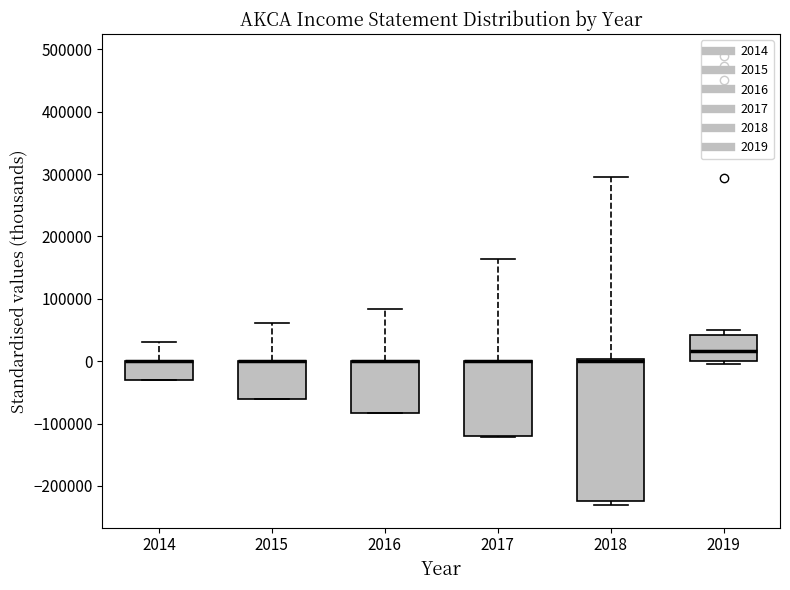

Reading left to right, read every box against the y-axis: the position of its median line, the range the box covers, and the ends of its whiskers. The values are not printed on the chart, so give them approximately, as read against the axis.

2014: median 0 (drawn on the box's upper edge), box -30000 to 0, whiskers -30000 to 30000
2015: median 0 (drawn on the box's upper edge), box -60000 to 0, whiskers -60000 to 60000
2016: median 0 (drawn on the box's upper edge), box -80000 to 0, whiskers -80000 to 80000
2017: median 0 (drawn on the box's upper edge), box -120000 to 0, whiskers -120000 to 160000
2018: median 0 (drawn on the box's upper edge), box -220000 to 0, whiskers -230000 to 300000
2019: median 20000, box 0 to 40000, whiskers 0 (just below the box's lower edge) to 50000